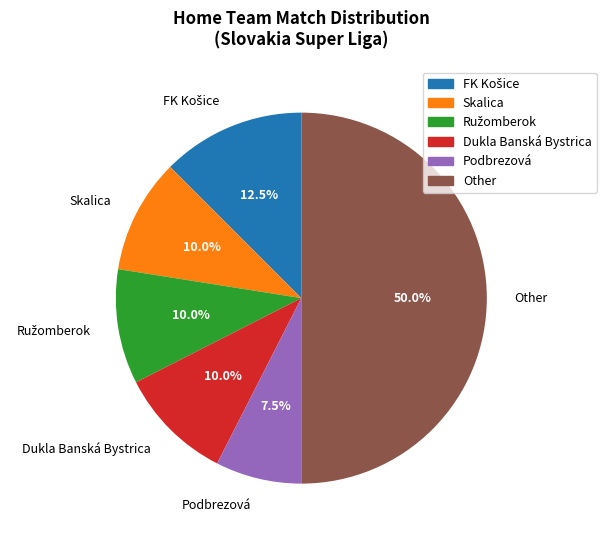

Is the sum of Dukla Banská Bystrica and Other greater than half?

Yes